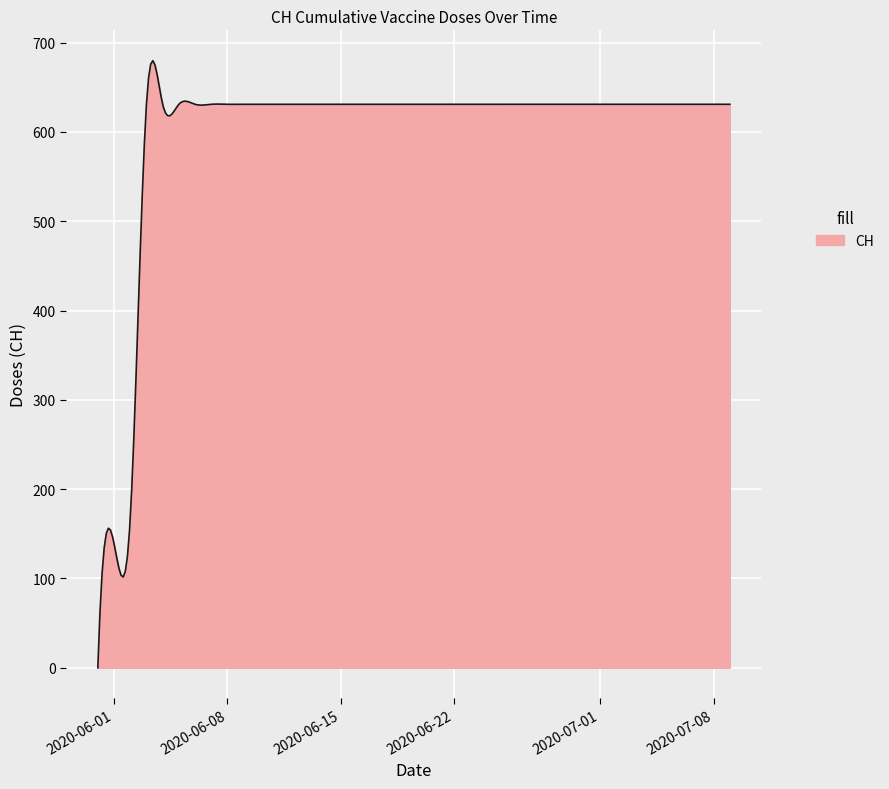

What is the maximum value shown in the chart?

679.8